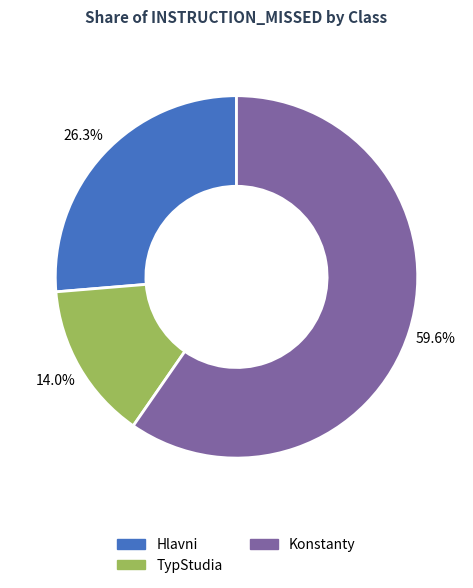

Is there any slice that represents more than half of the pie?

Yes